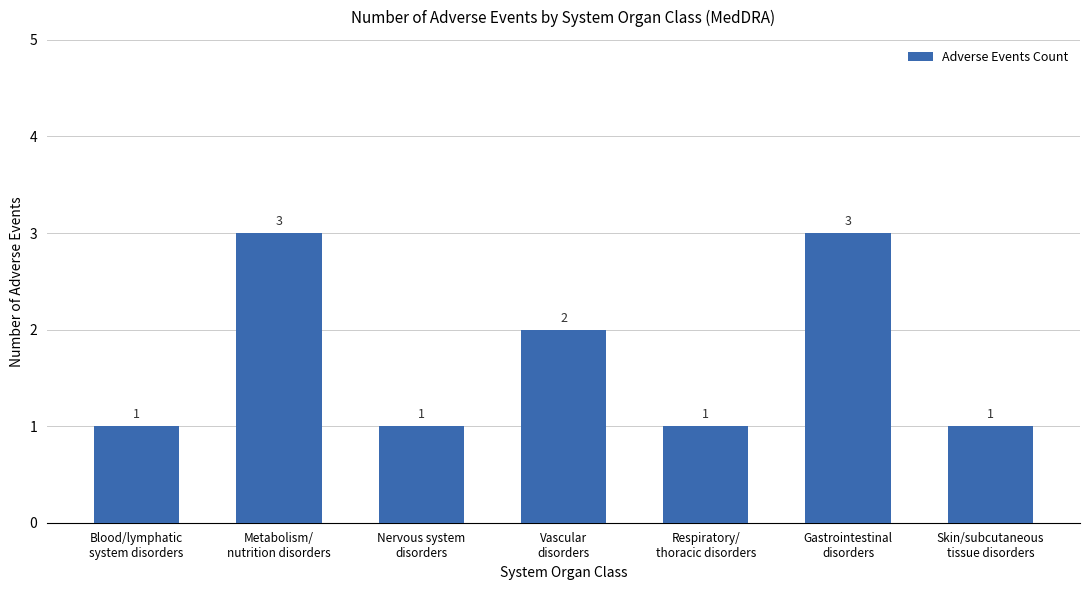

Reading left to right, what are all the values shown in this chart?

Blood/lymphatic
system disorders=1	Metabolism/
nutrition disorders=3	Nervous system
disorders=1	Vascular
disorders=2	Respiratory/
thoracic disorders=1	Gastrointestinal
disorders=3	Skin/subcutaneous
tissue disorders=1